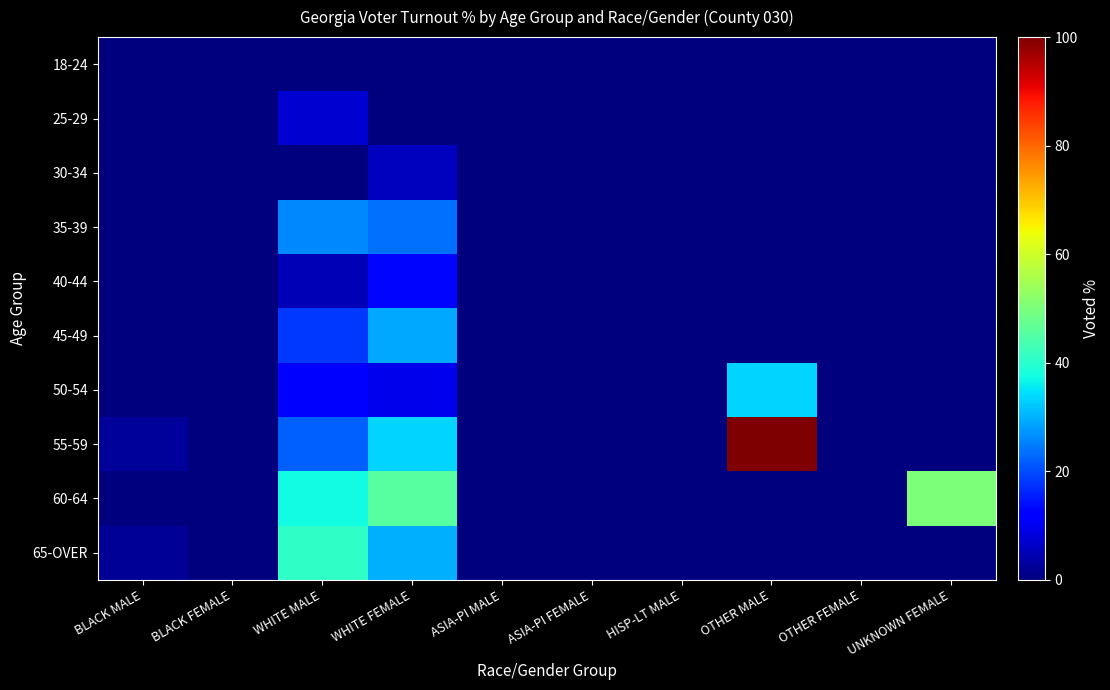

List the series in order of their peak value, highest first.

55-59, 60-64, 65-OVER, 50-54, 45-49, 35-39, 40-44, 25-29, 30-34, 18-24